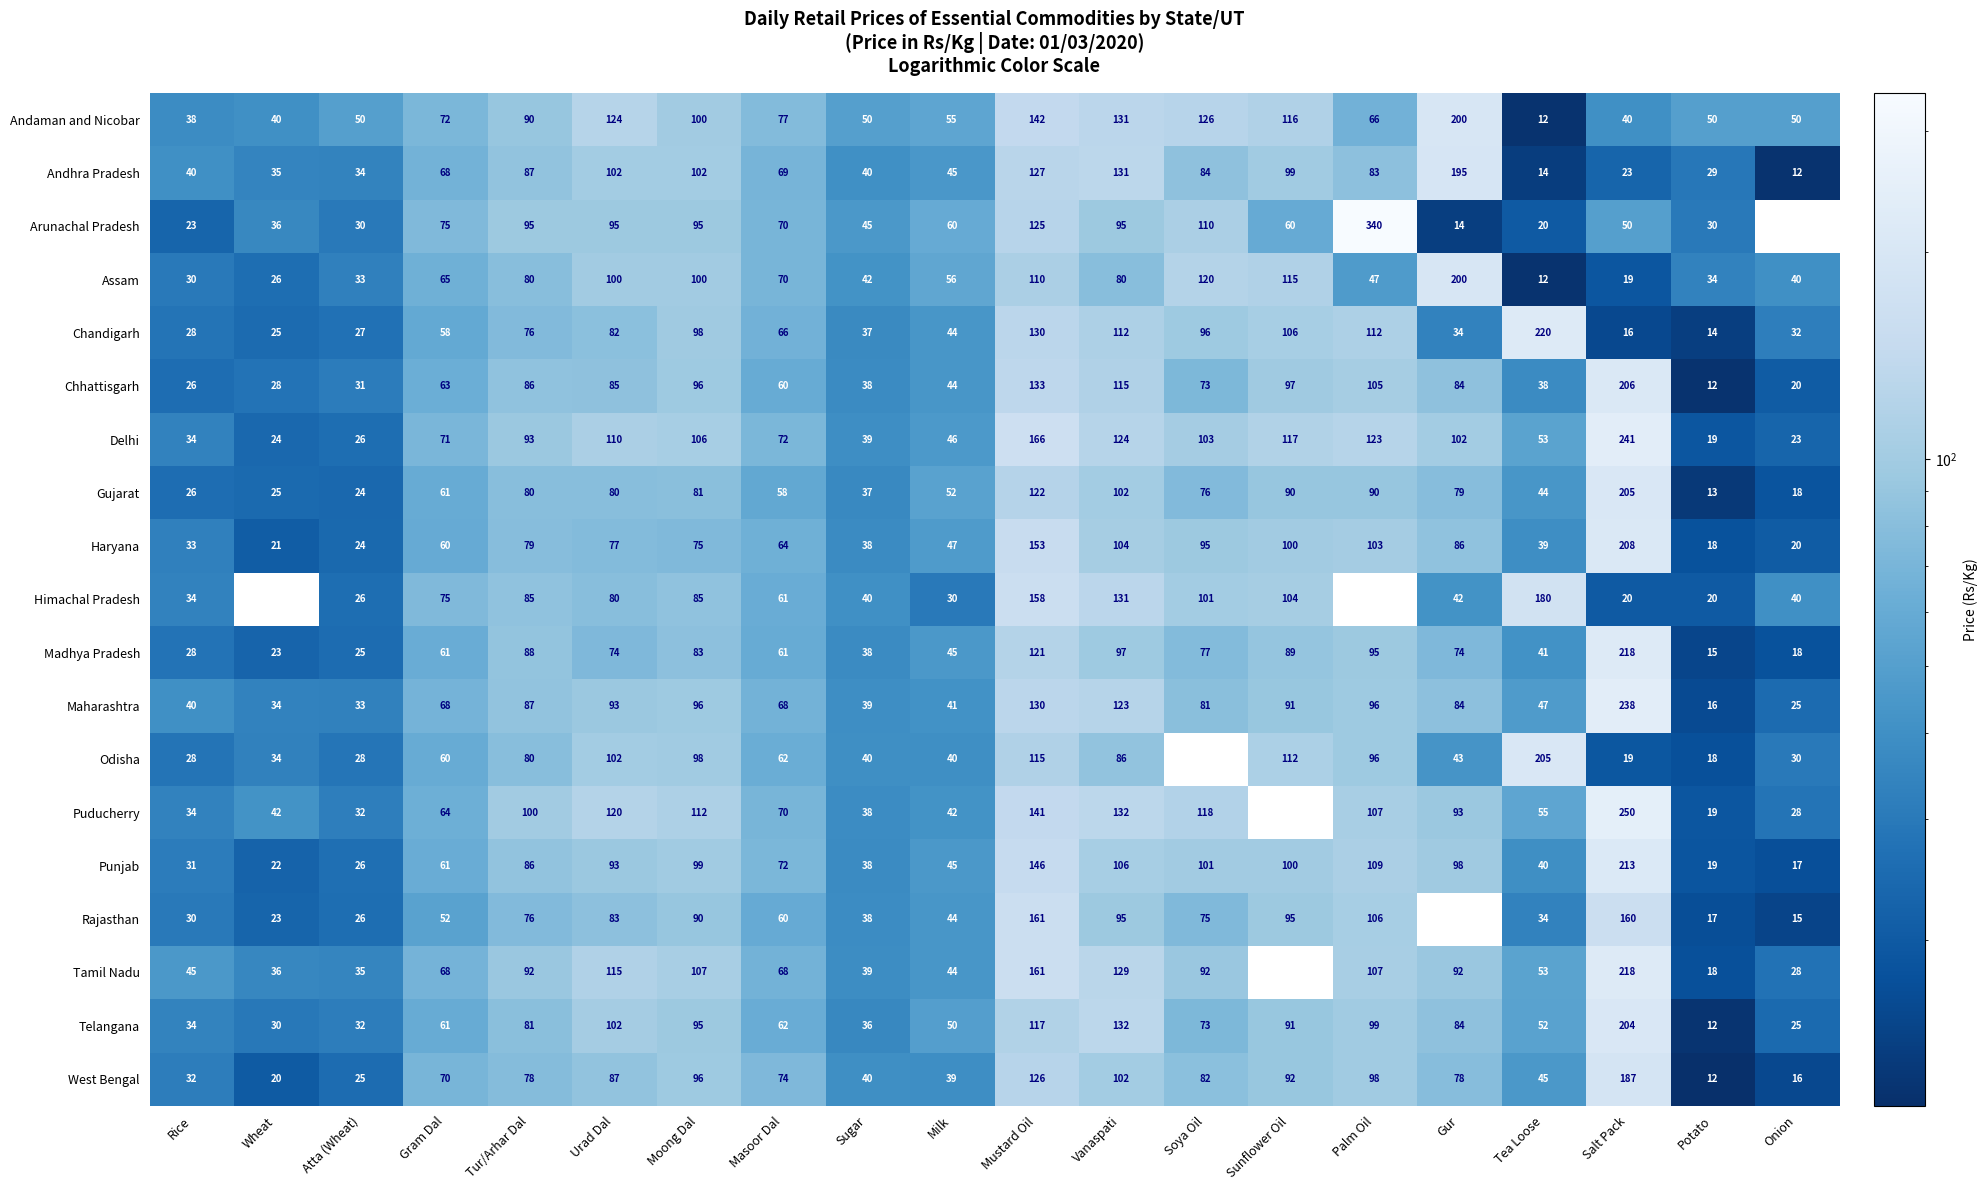

The value of Telangana at Wheat is 41.3. True or false?

False